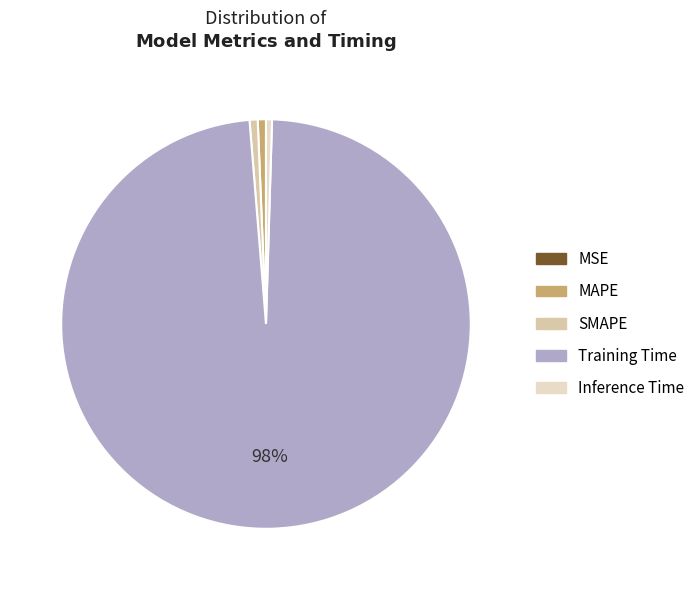

Is the sum of SMAPE and Training Time greater than half?

Yes